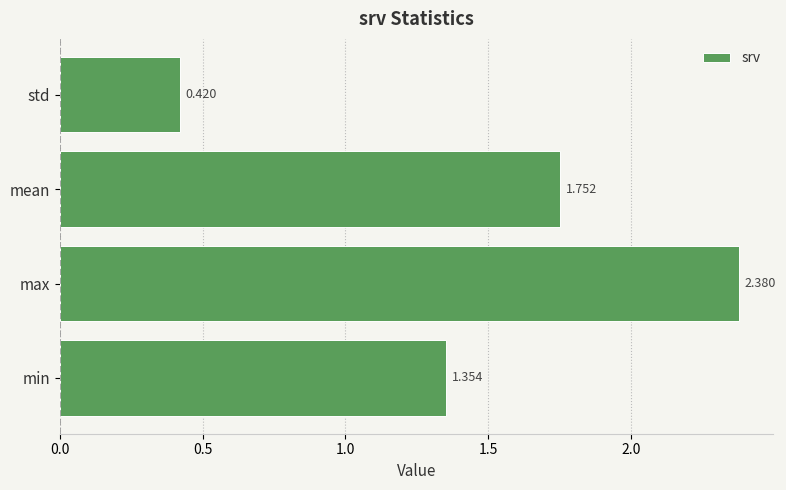

How many values are below 1?

1